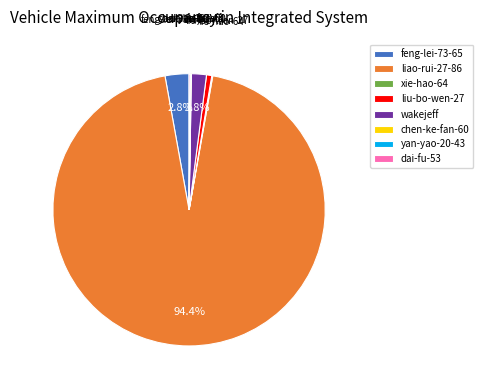

To the nearest percent, what percentage of the pie is liu-bo-wen-27?

1%